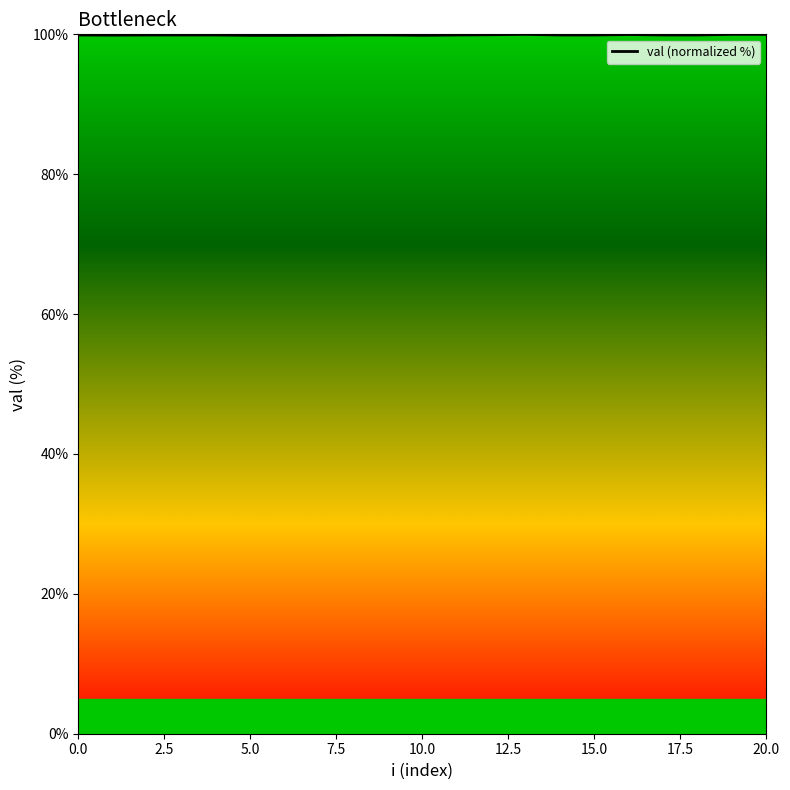

What is the maximum value shown in the chart?

100.0